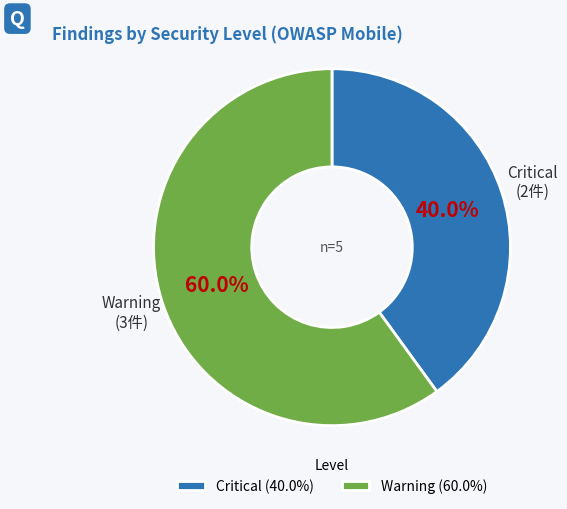

What is the smallest slice in the pie chart?

Critical